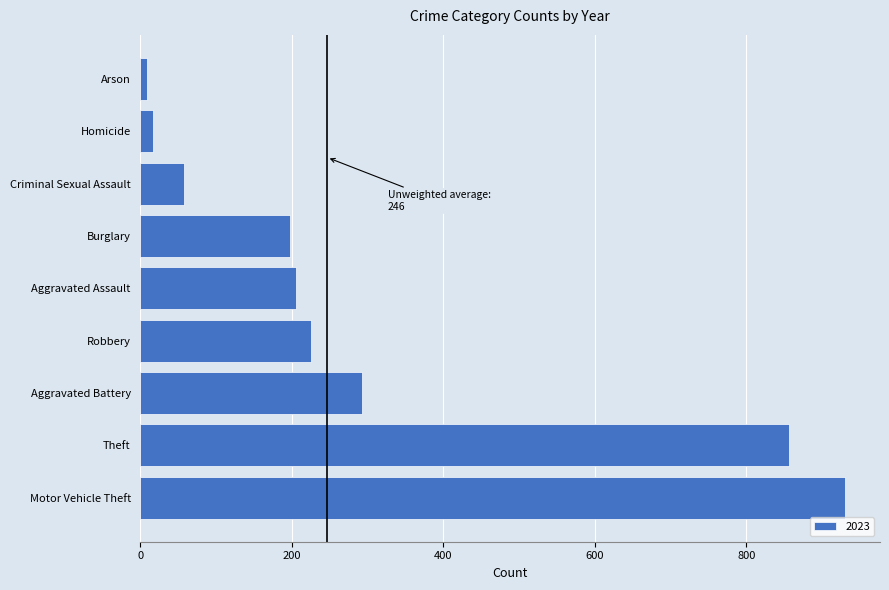

What is the greatest value displayed?

930